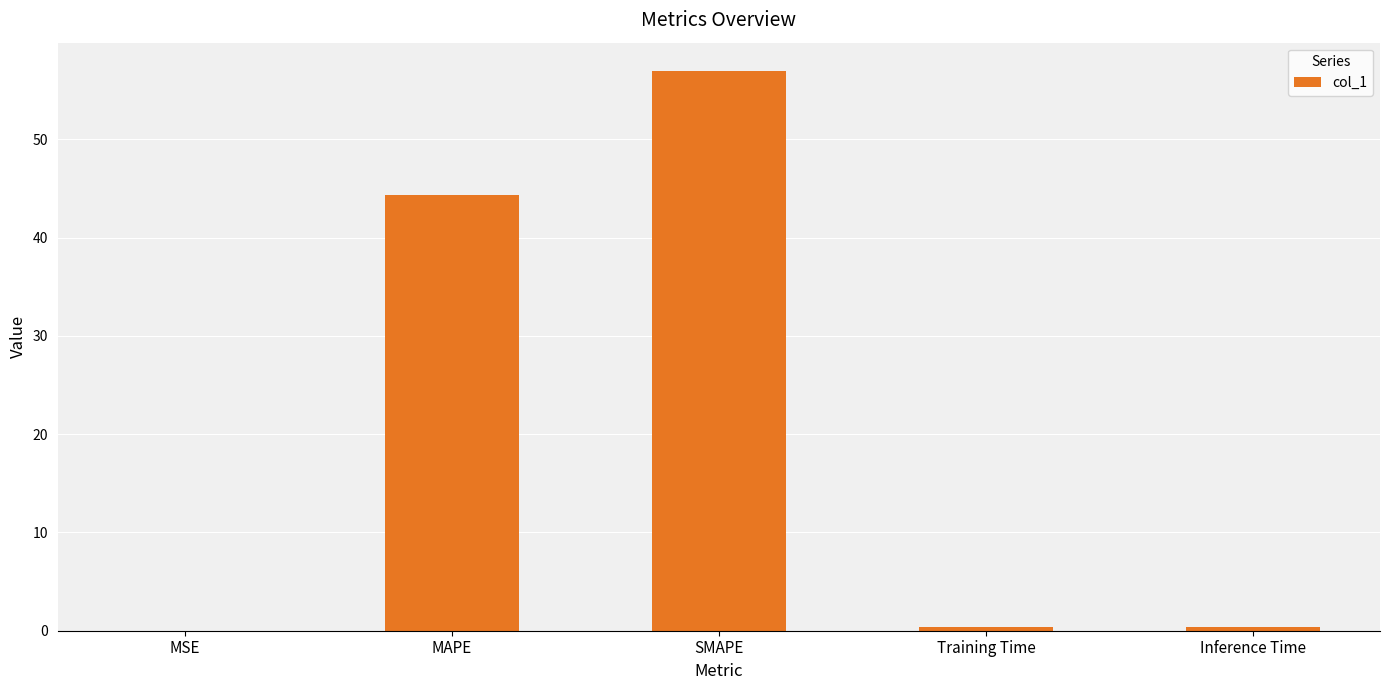

True or false: the data shows 22.9 at SMAPE.

False